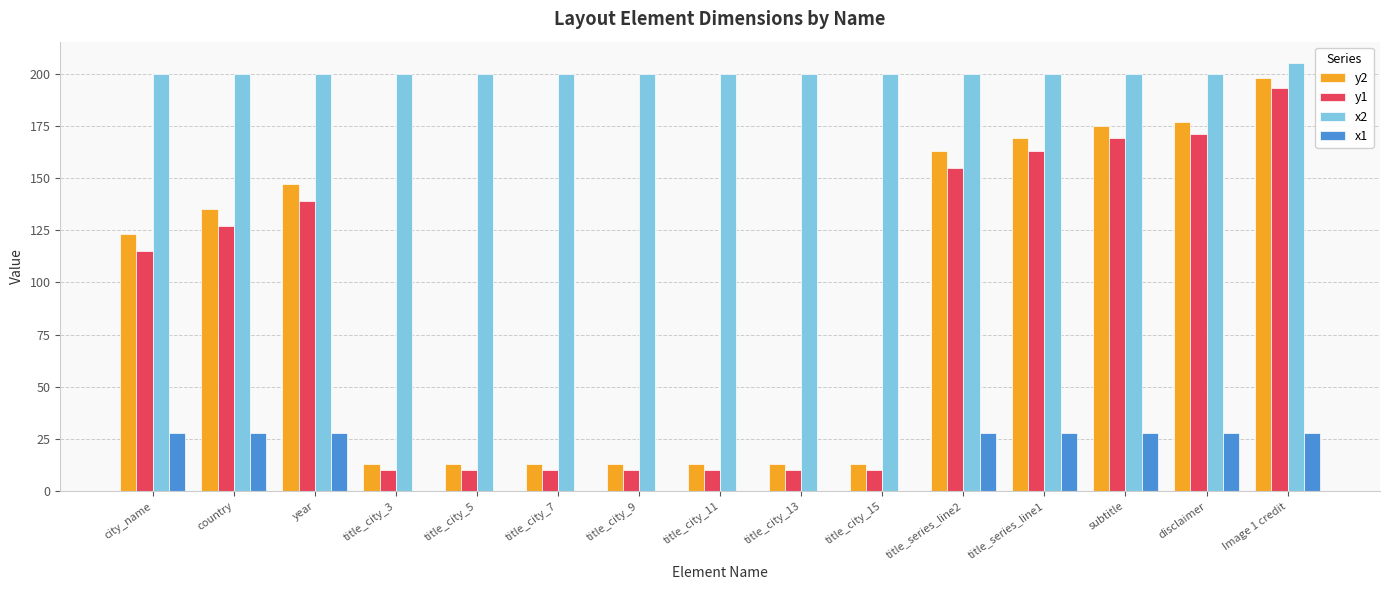

Which label corresponds to the largest value in the chart?

Image 1 credit